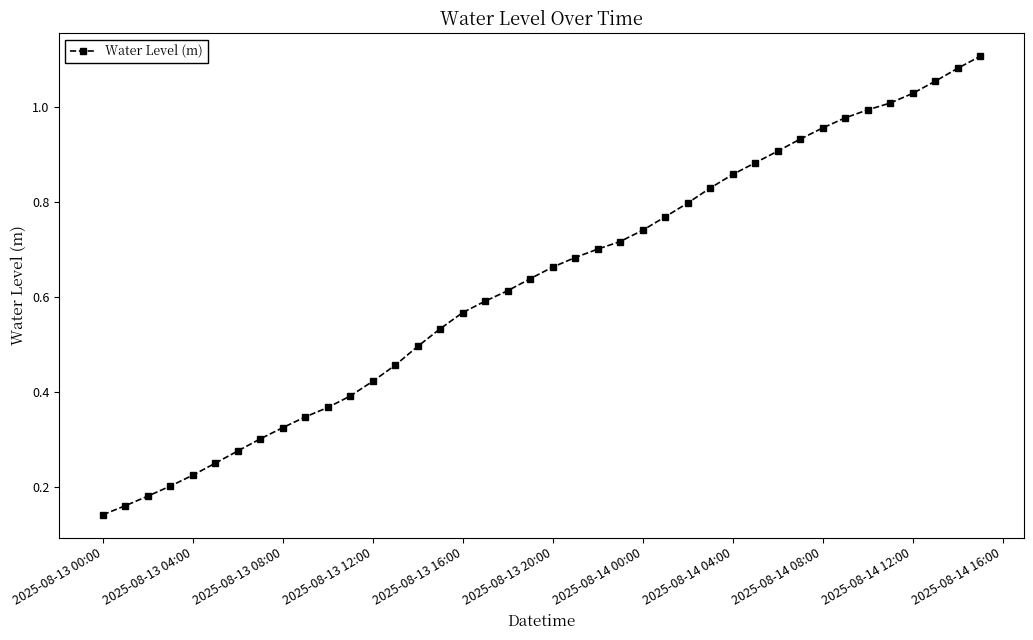

What is the sum of all values?

25.2